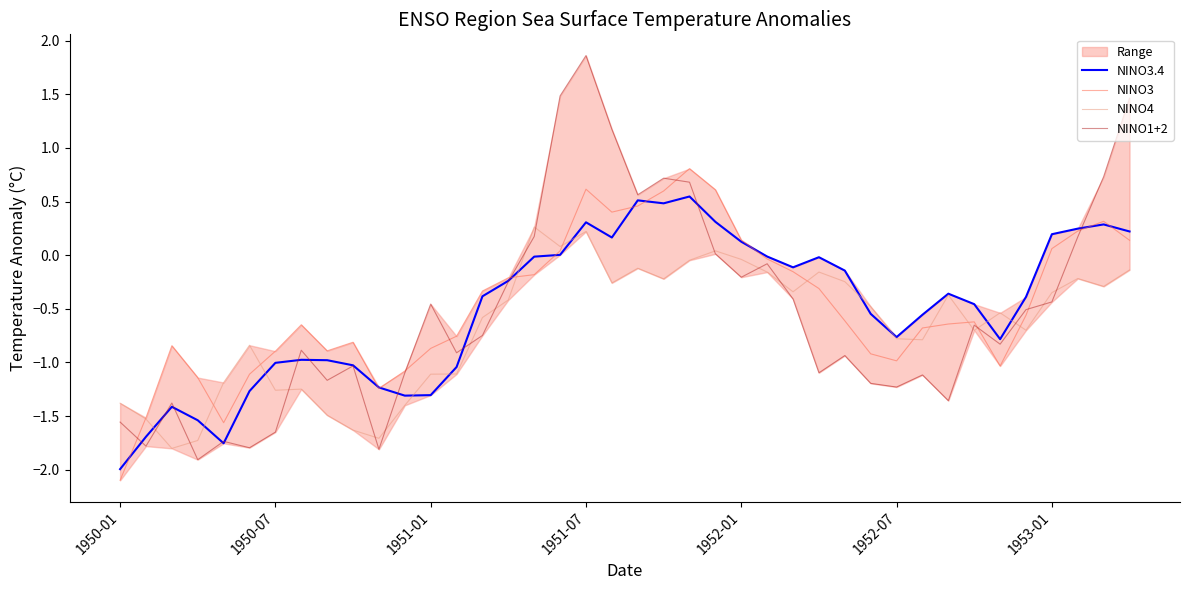

Which series has the widest spread of values?

NINO1+2